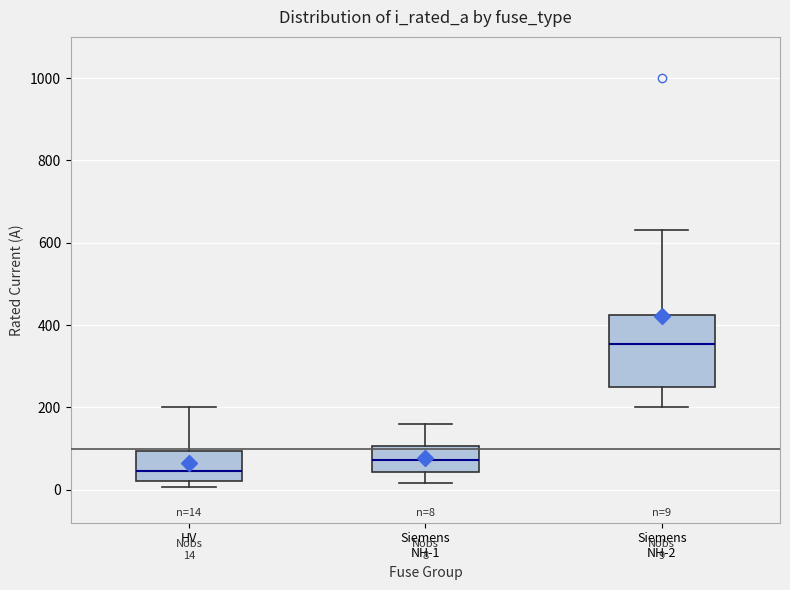

Which box's median line is the lowest?

HV